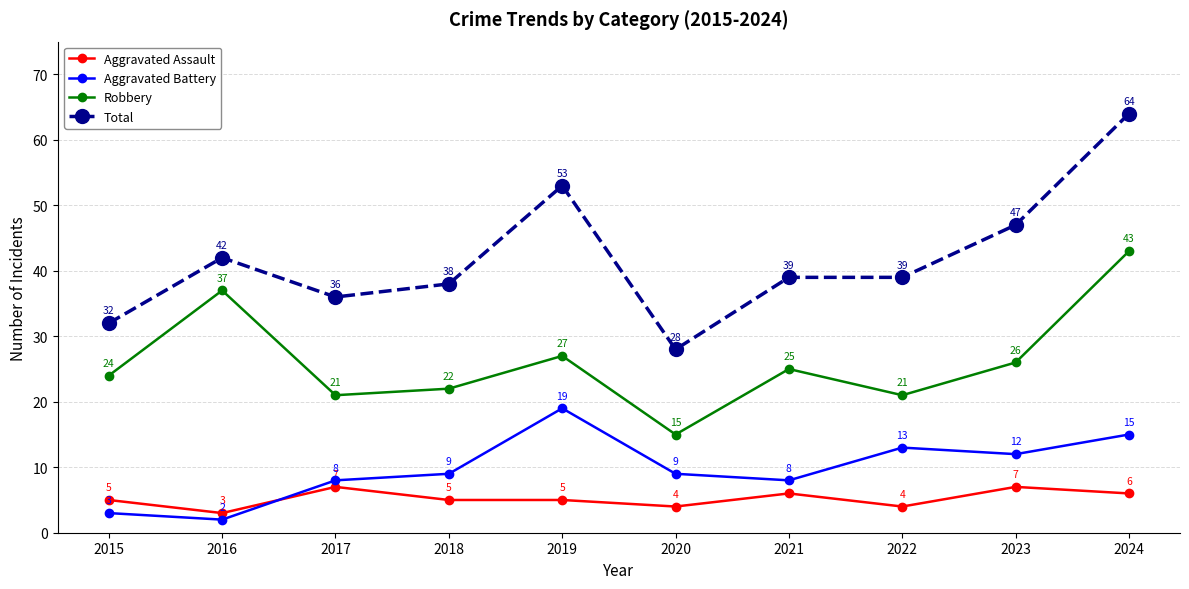

What is the difference between the highest and lowest values at 2022?

35